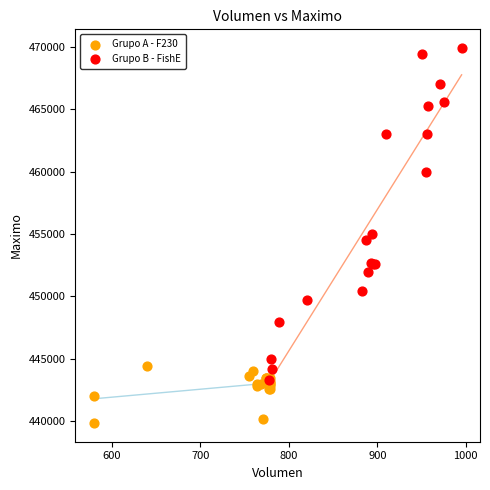

Which series contains the lowest Y value?

Grupo A - F230